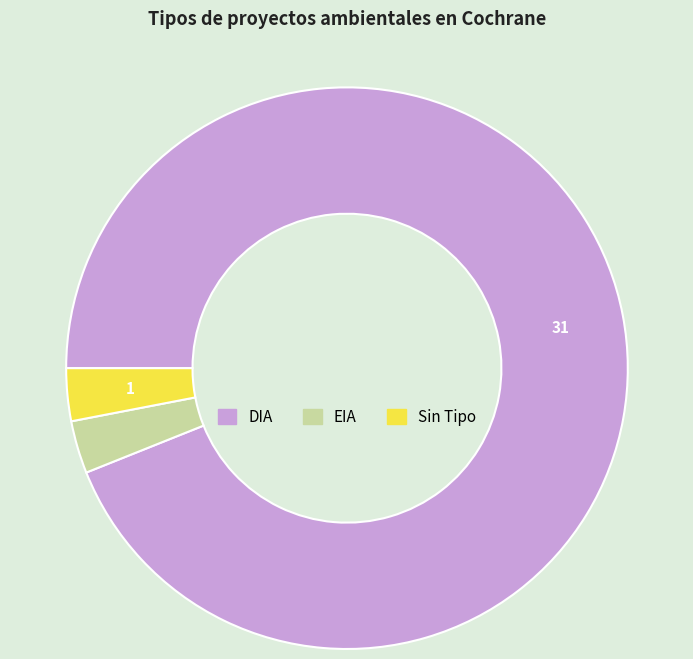

Is there a majority slice in this chart?

Yes